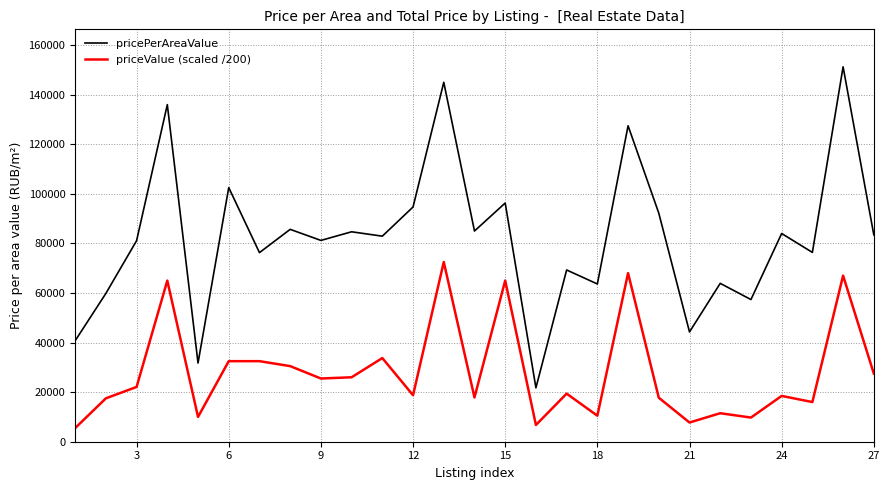

Which series has the largest range (max minus min)?

pricePerAreaValue